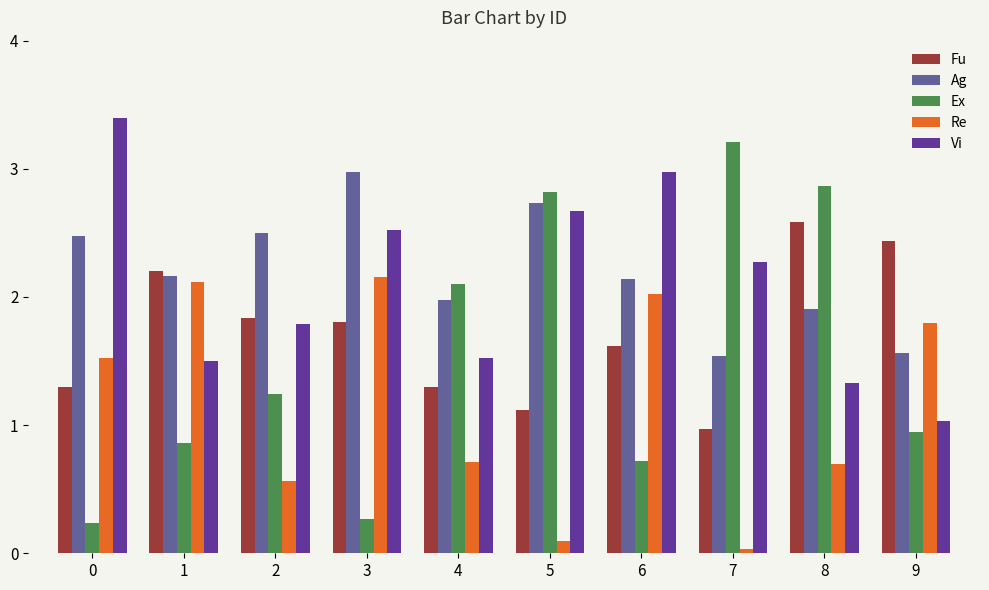

The Ex series shows 2.9 at 8. True or false?

True